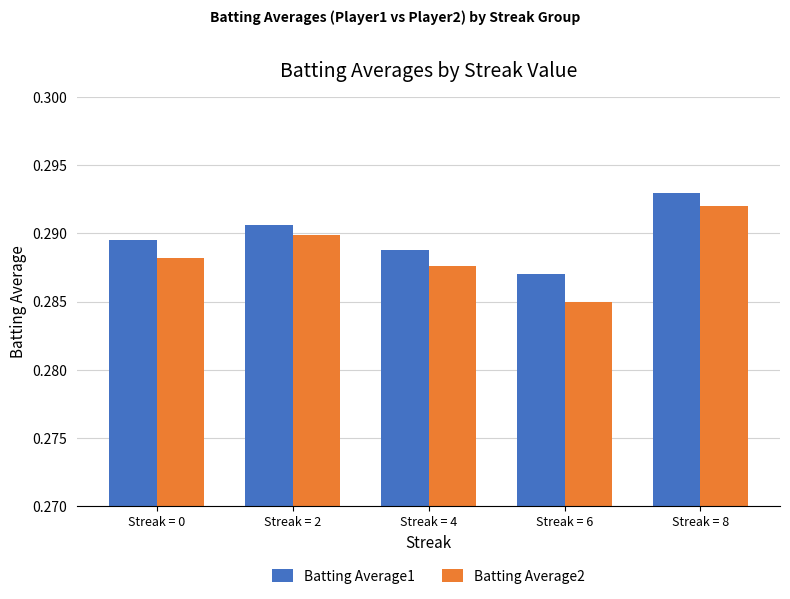

Which series has the widest spread of values?

Batting Average2